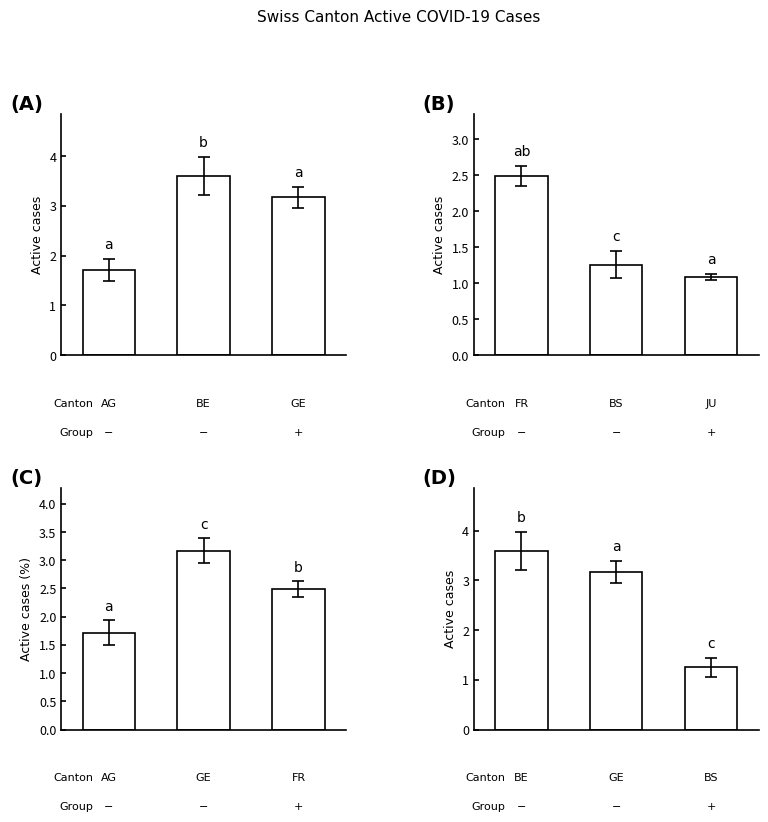

Rank the series at 2 from lowest to highest value.

B series, D series, C series, A series